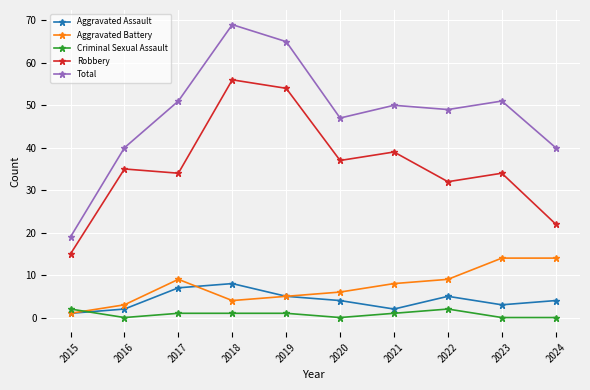

At which category does the chart reach its peak across all series?

2018